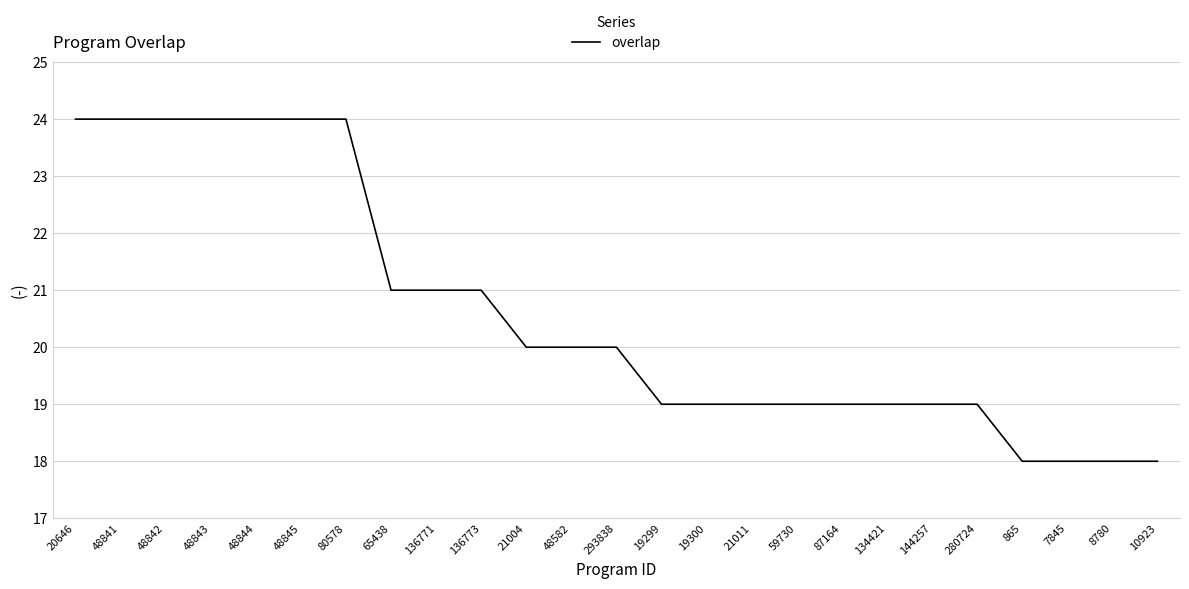

Between 7845 and 19299, which is larger?

19299